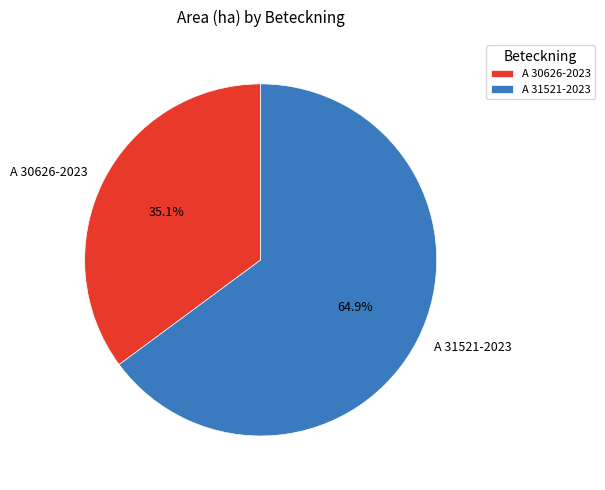

Does A 30626-2023 account for over 50% of the chart?

No